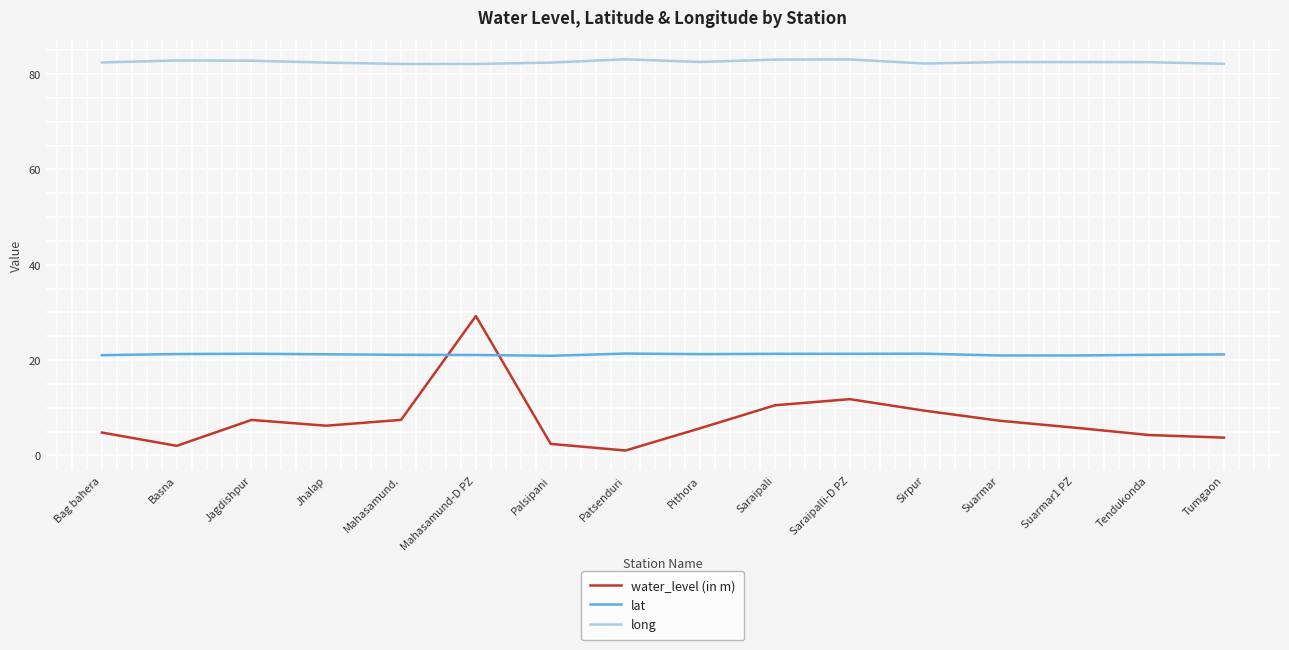

Where is water_level (in m) nearest to the value 15?

Saraipalli-D PZ